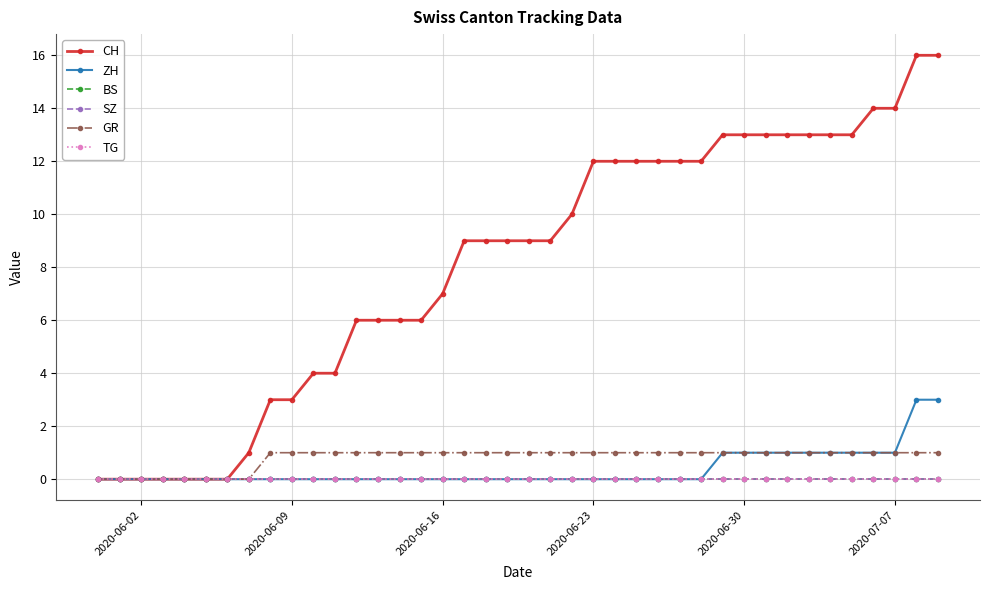

List the series in order of their peak value, lowest first.

BS, SZ, TG, GR, ZH, CH